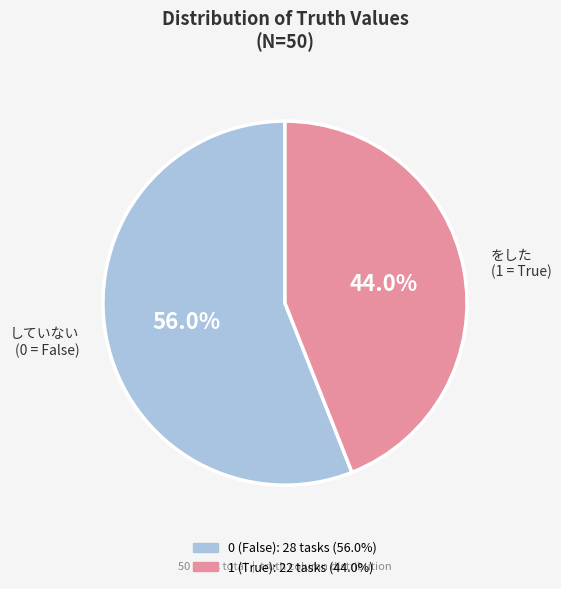

To the nearest percent, what percentage of the pie is 0?

56%